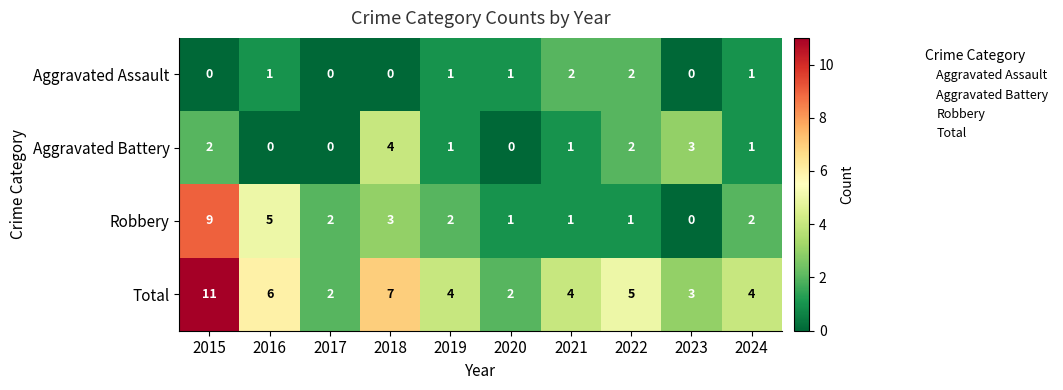

At which category does the chart reach its peak across all series?

2015